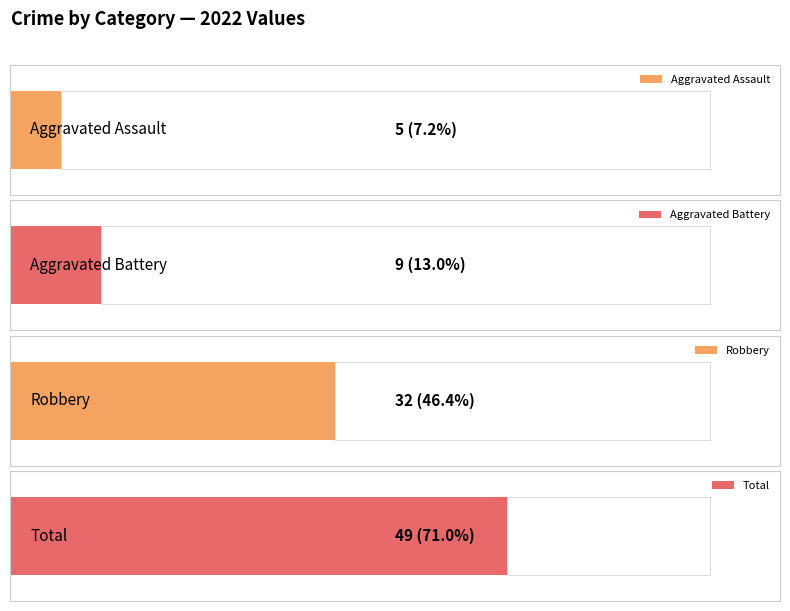

Does the chart contain any negative values?

No